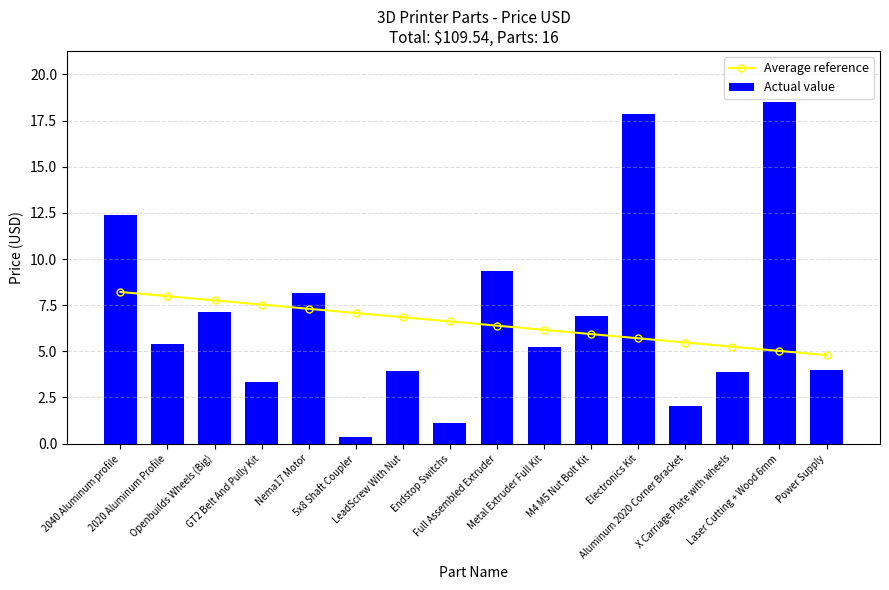

Where is Average reference nearest to the value 6?

M4 M5 Nut Bolt Kit